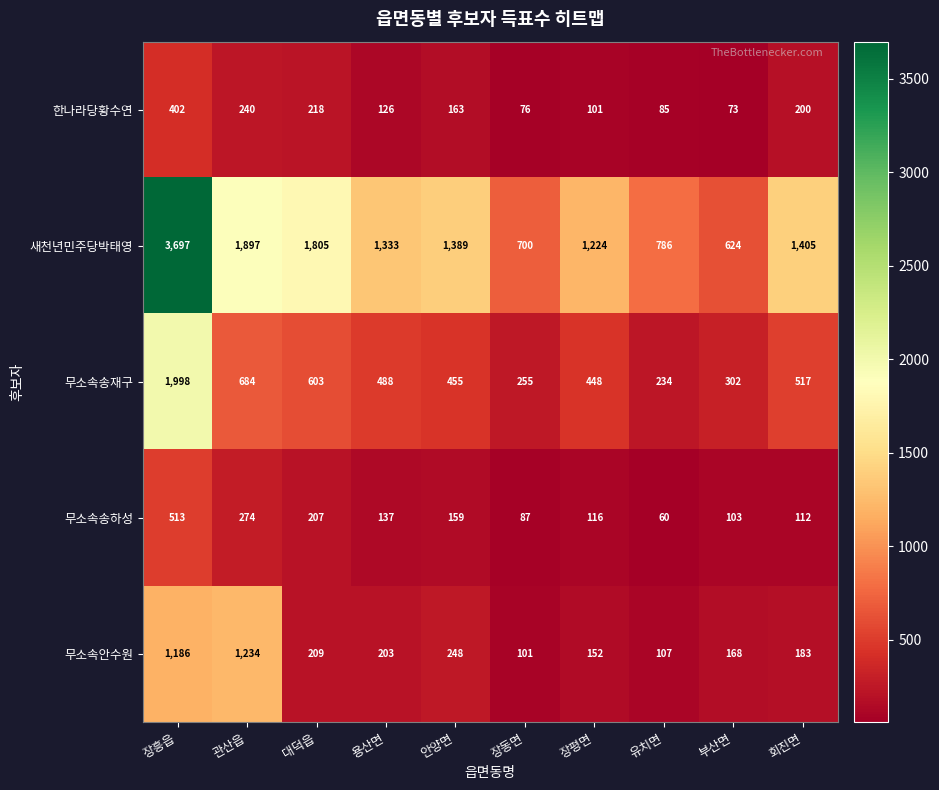

Count the number of categories in the chart.

10